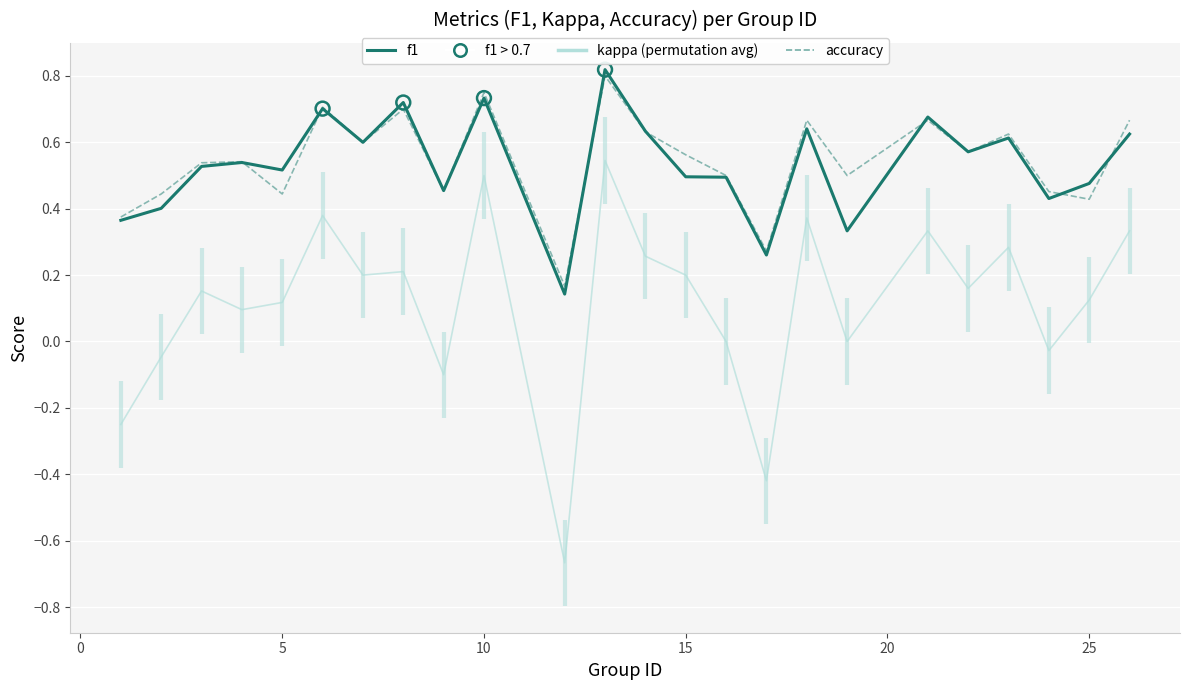

Which series has the largest Y range (max minus min)?

kappa